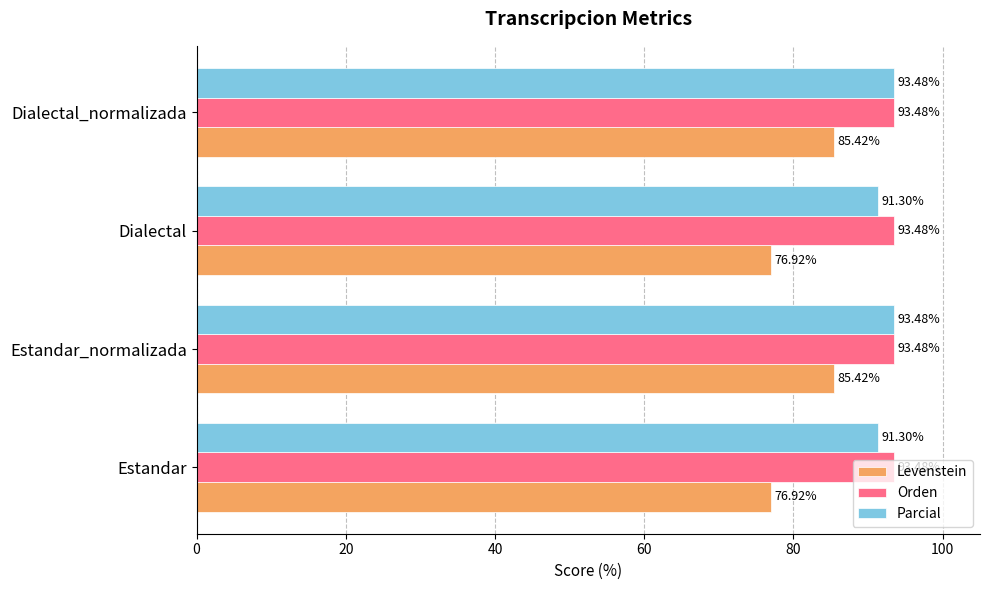

At Estandar, list the series in order from smallest to largest.

Levenstein, Parcial, Orden